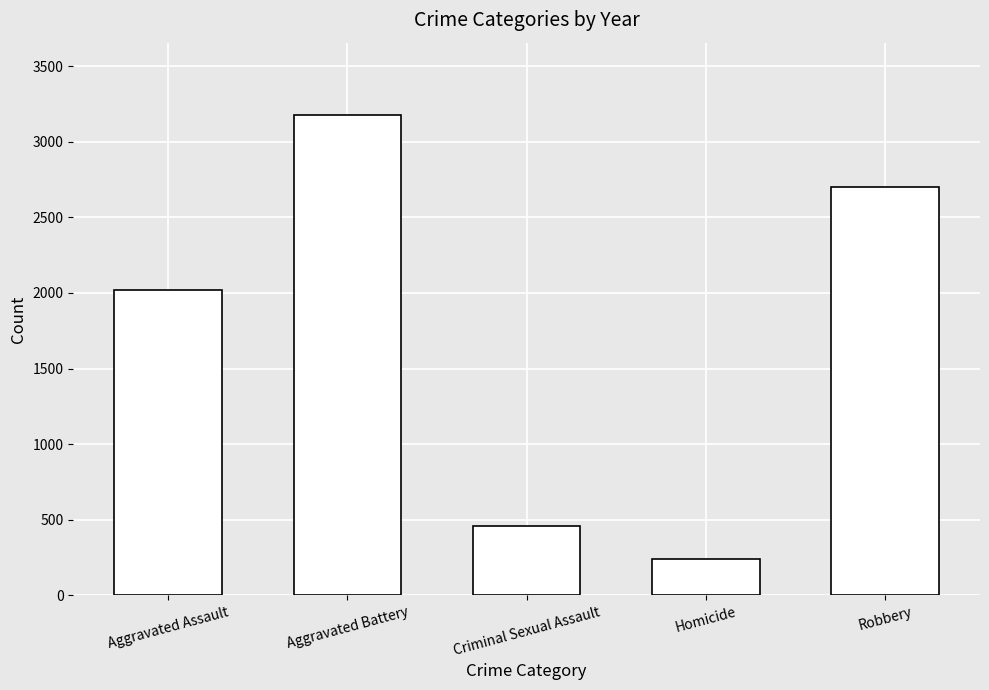

Which label corresponds to the largest value in the chart?

Aggravated Battery